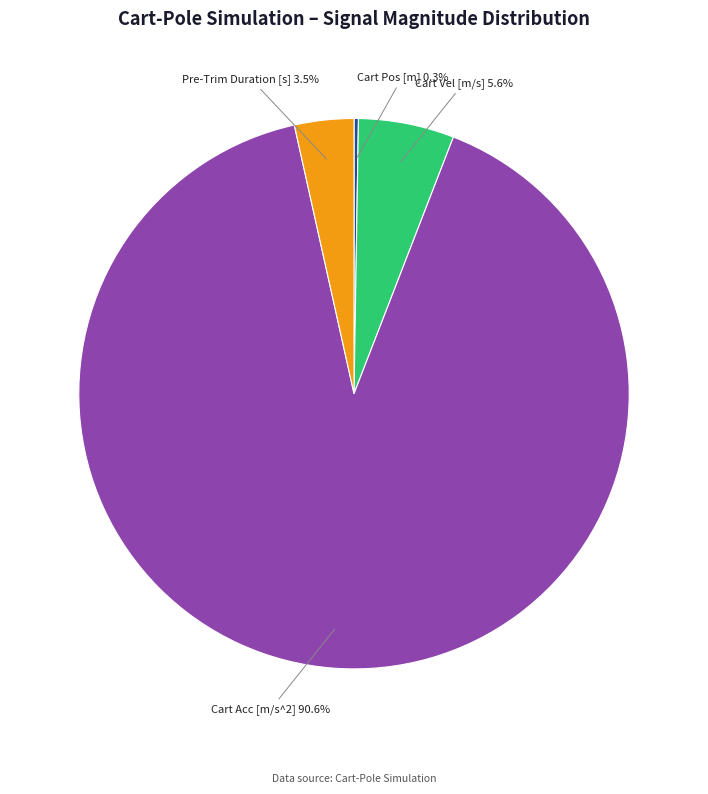

Which category has the biggest portion of the pie?

Cart Acc [m/s^2]